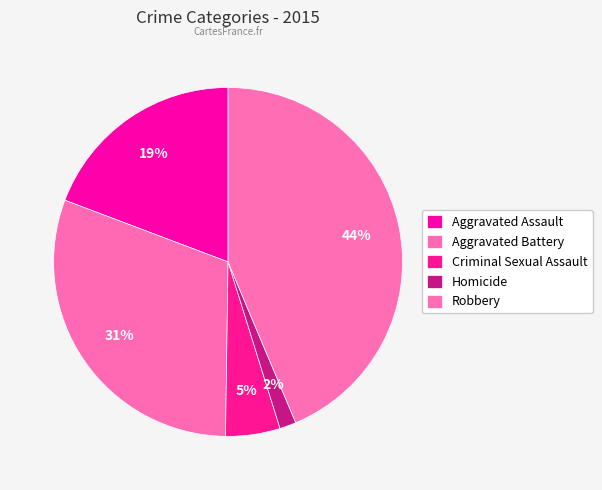

Does Aggravated Assault represent more than half of the total?

No